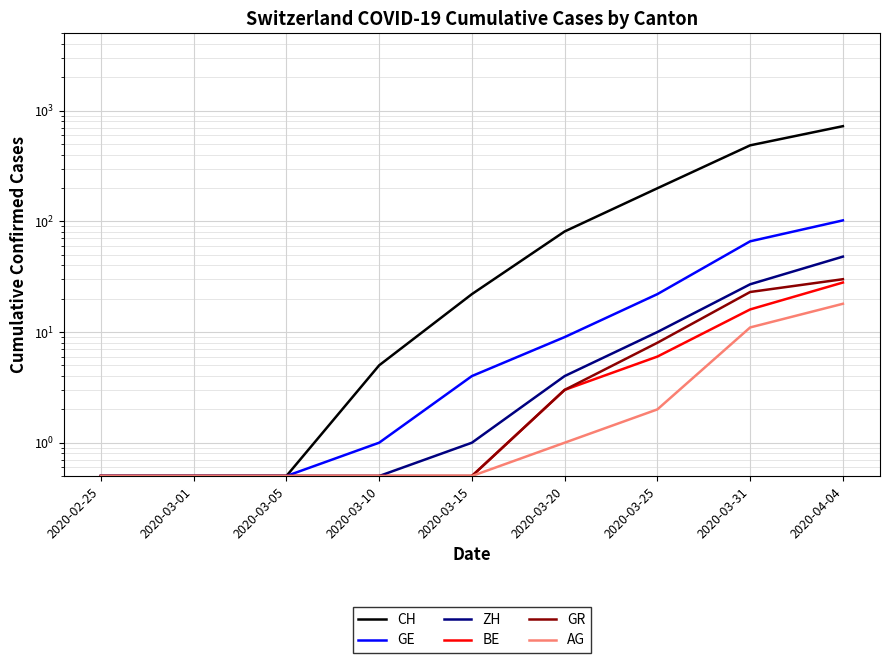

Count the number of categories in the chart.

9